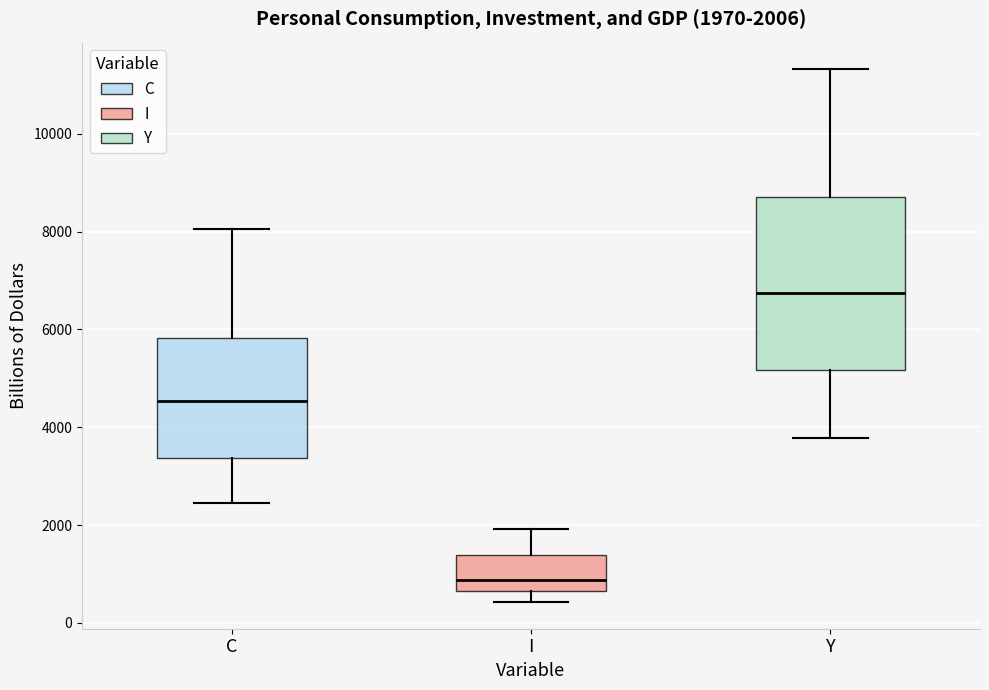

Which box has the lowest median line?

I